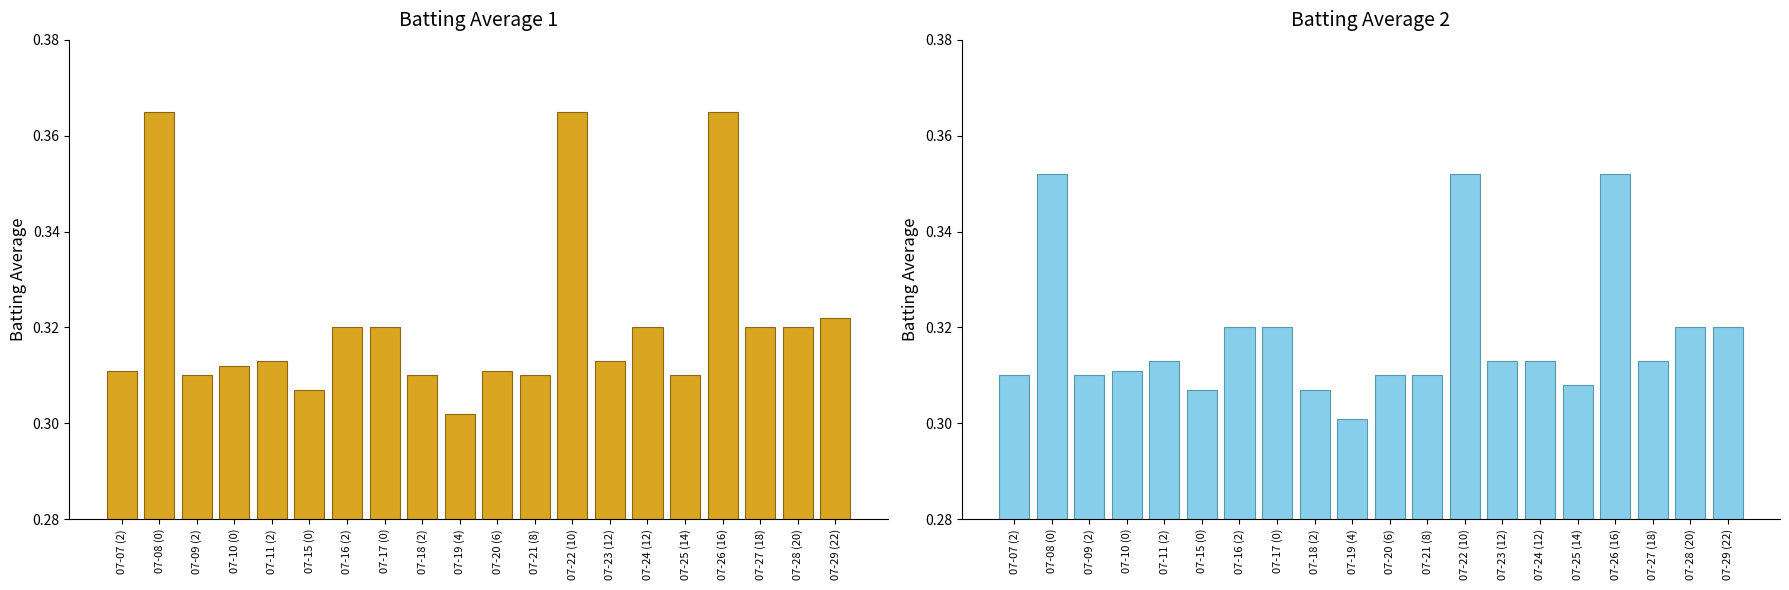

The value of Batting Average1 at 07-28 (20) is 0.5. True or false?

False